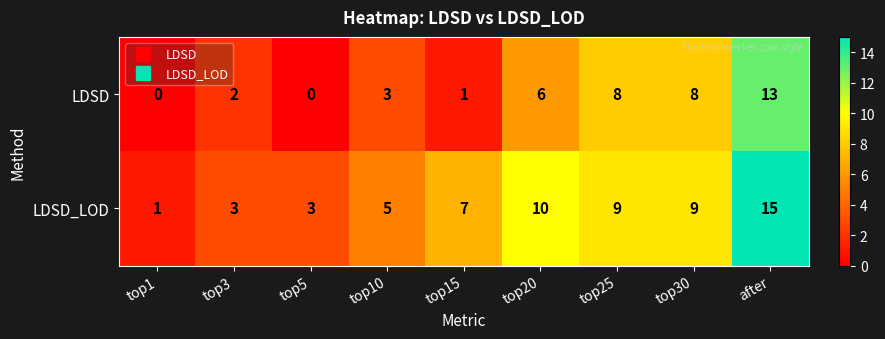

What is the total value across all series at top30?

17